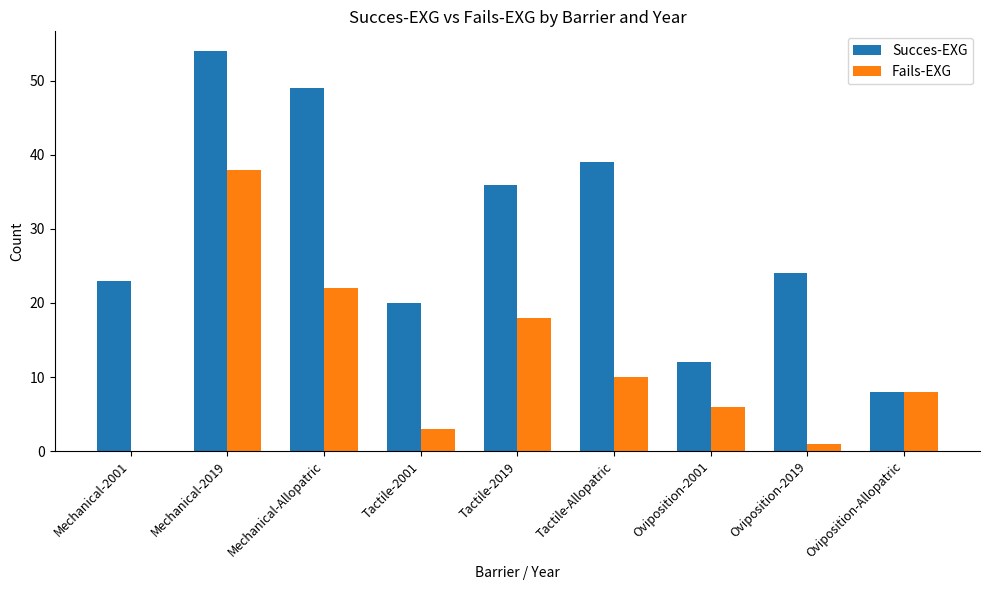

Where is Succes-EXG nearest to the value 31?

Tactile-2019